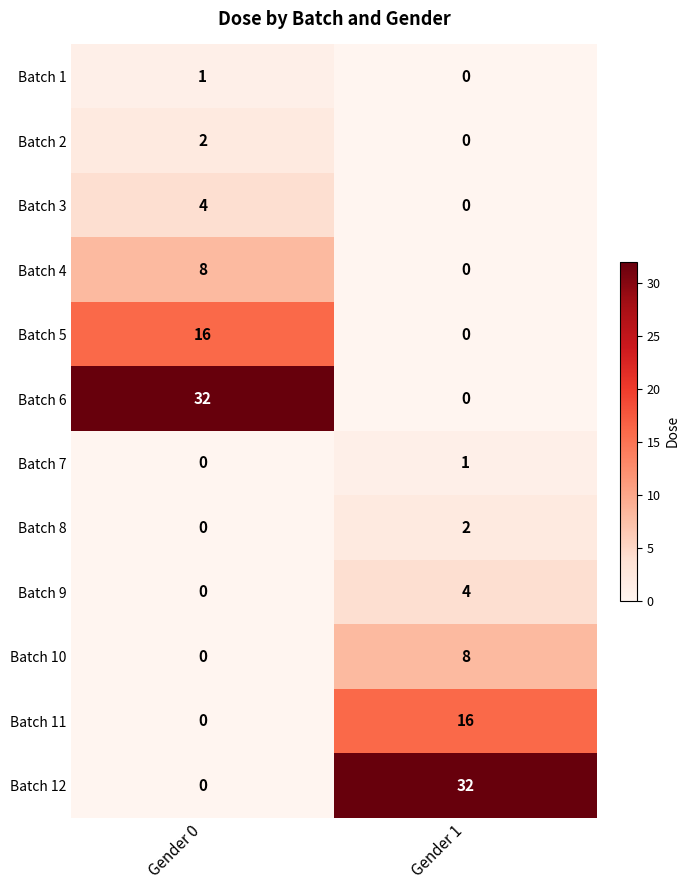

What is the sum of the Batch 11 values at Gender 0 and Gender 1?

16